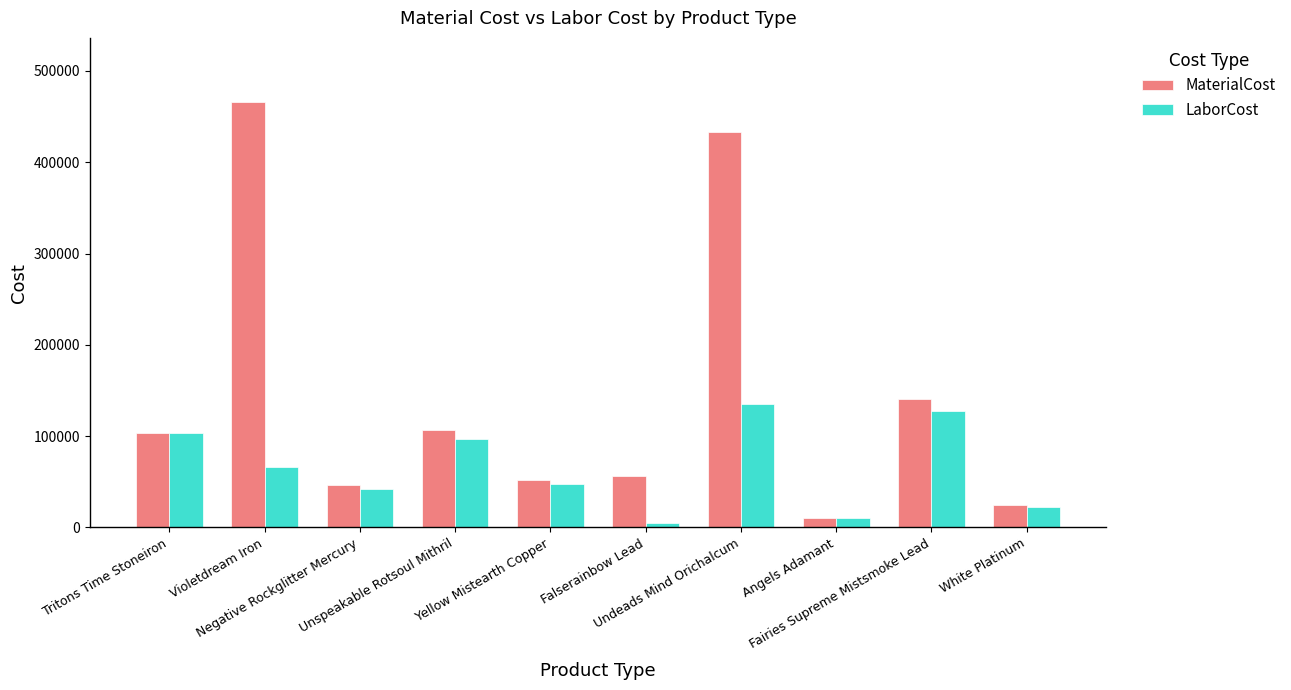

Reading left to right, list all the values displayed in this chart.

MaterialCost: 103501.8	466320.0	46175.6	106264.6	52412.4	55871.4	433699.0	10810.8	140424.1	25053.0
LaborCost: 103501.8	65641.5	41977.3	96604.2	47647.6	4491.5	135300.0	9828.0	127658.3	22776.3